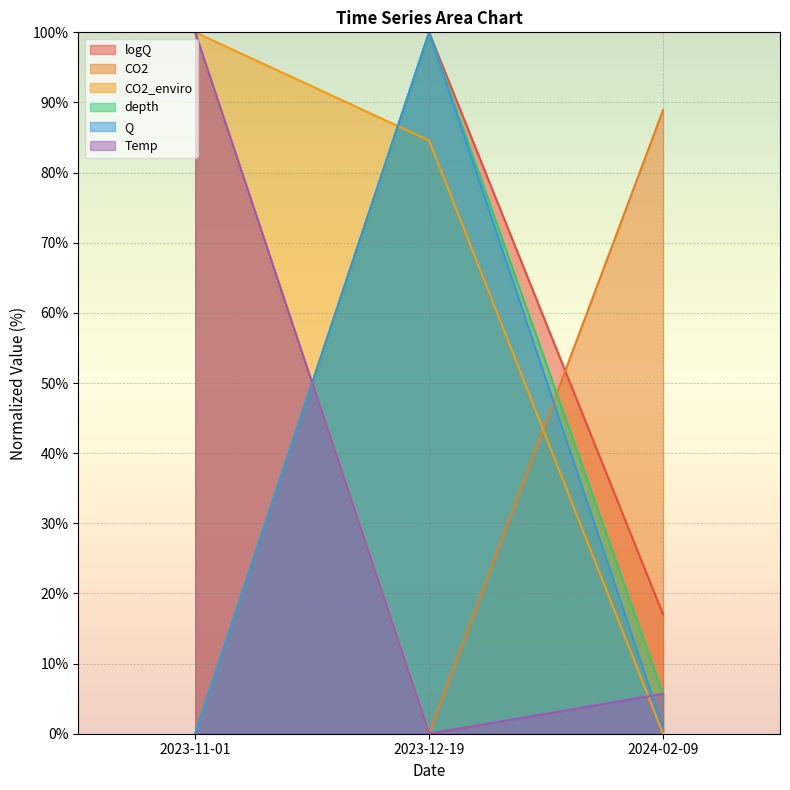

The value of Temp at 2023-11-01 is 100.0. True or false?

True